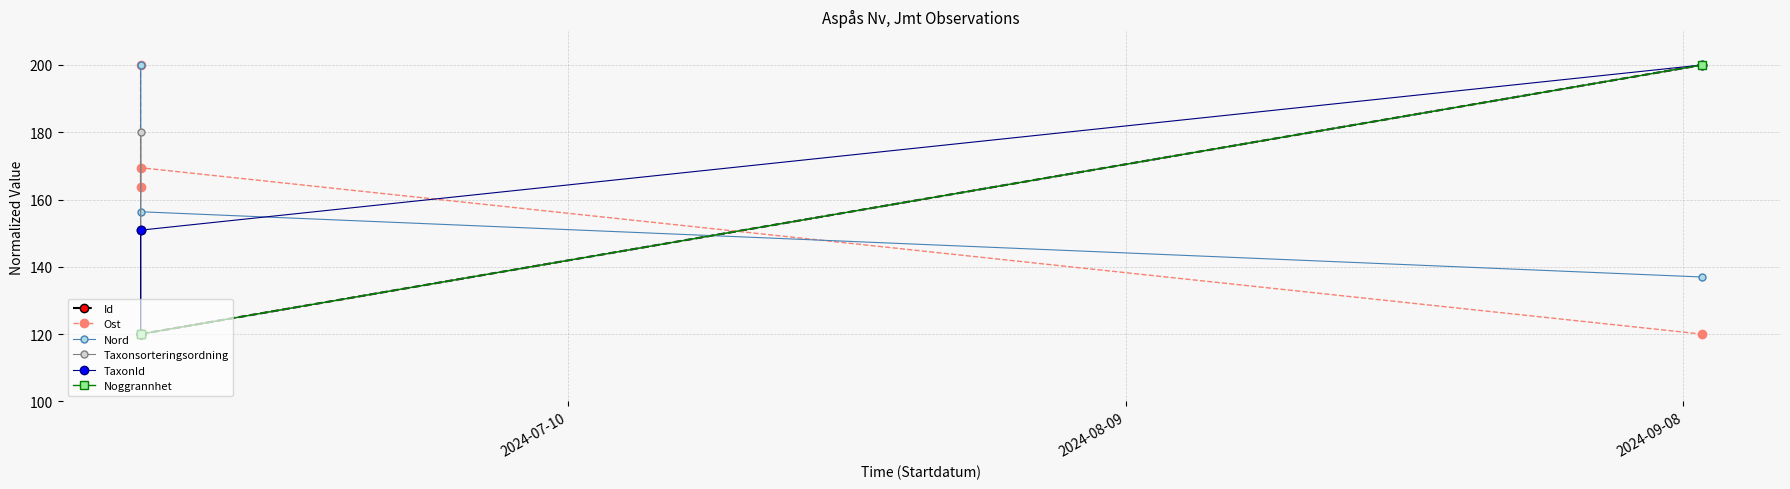

What are all the series names shown in the legend?

Id, Ost, Nord, Taxonsorteringsordning, TaxonId, Noggrannhet